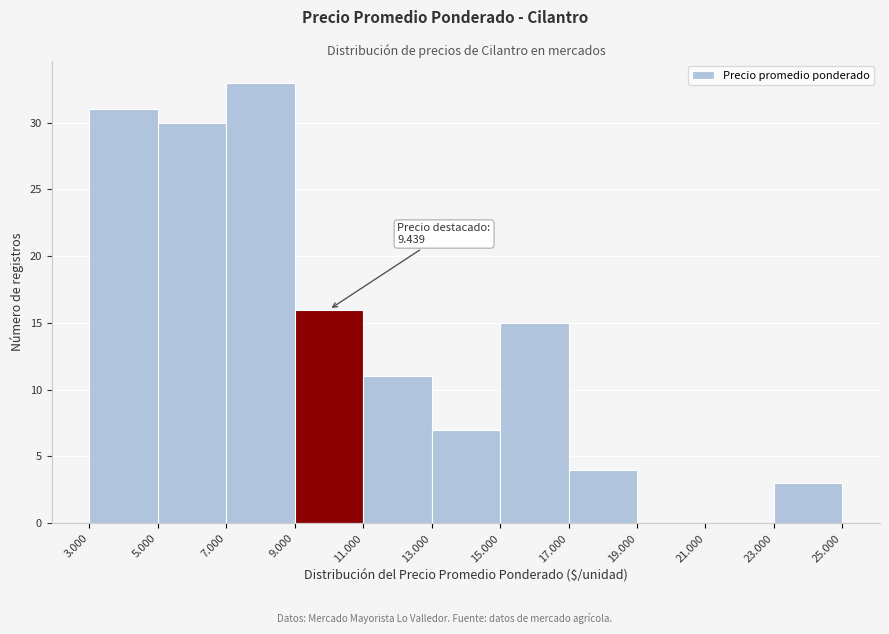

Reading left to right, list all the values displayed in this chart.

3.000=31	5.000=30	7.000=33	9.000=16	11.000=11	13.000=7	15.000=15	17.000=4	19.000=0	21.000=0	23.000=3